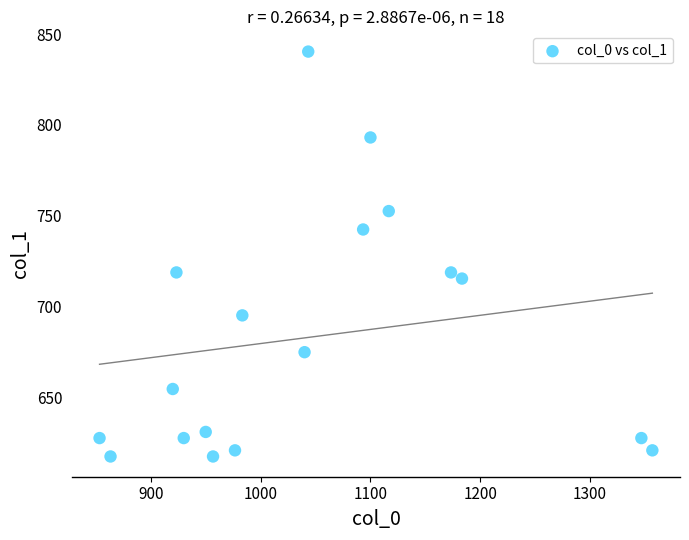

What is the range of X values (max minus min)?

503.3